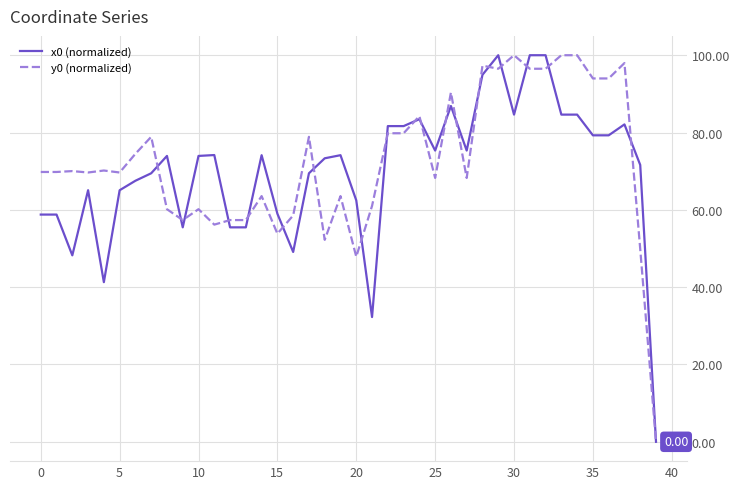

True or false: x0 (normalized) has more than 1 interior local peaks.

True